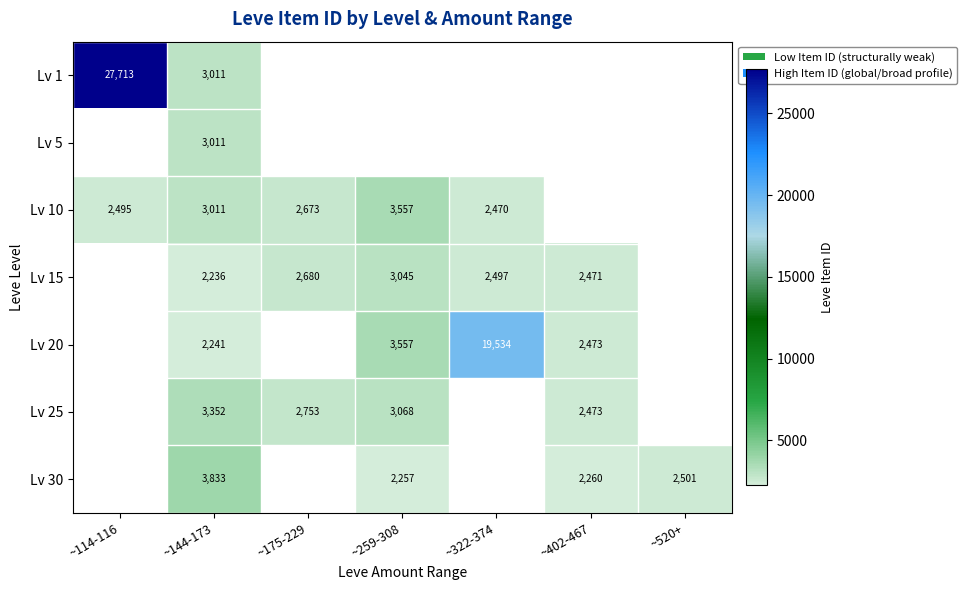

How many categories are shown in the chart?

7